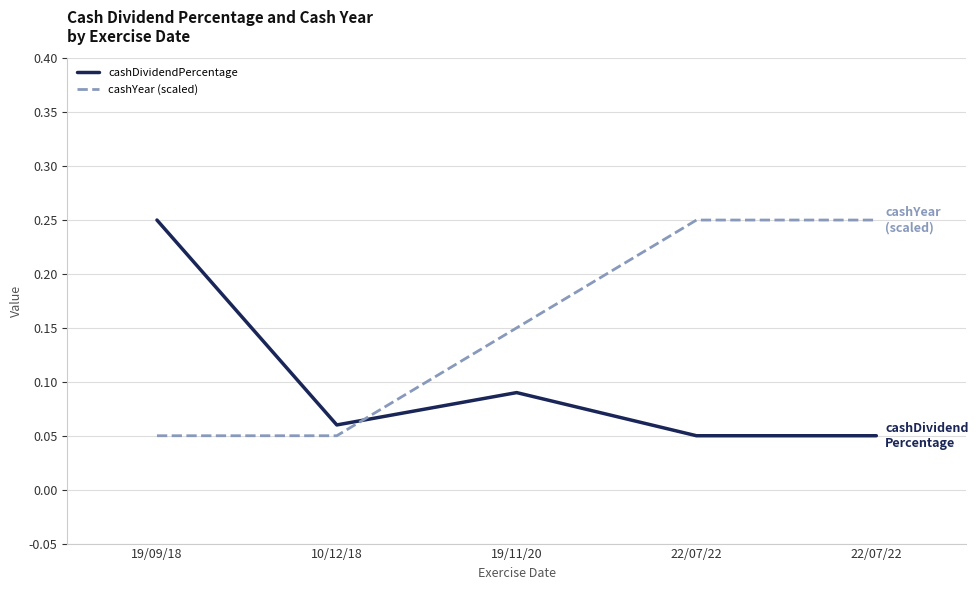

Reading left to right, what are all the values shown in this chart?

cashDividendPercentage: 19/09/18=0.2	10/12/18=0.1	19/11/20=0.1	22/07/22=0.1	22/07/22=0.1
cashYear (scaled): 19/09/18=0.1	10/12/18=0.1	19/11/20=0.2	22/07/22=0.2	22/07/22=0.2